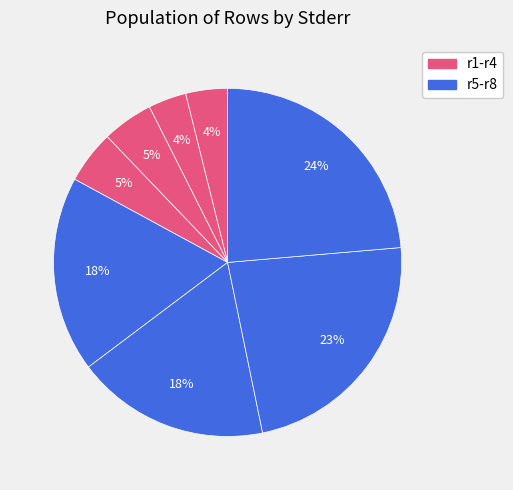

Which category has the smallest portion of the pie?

r2